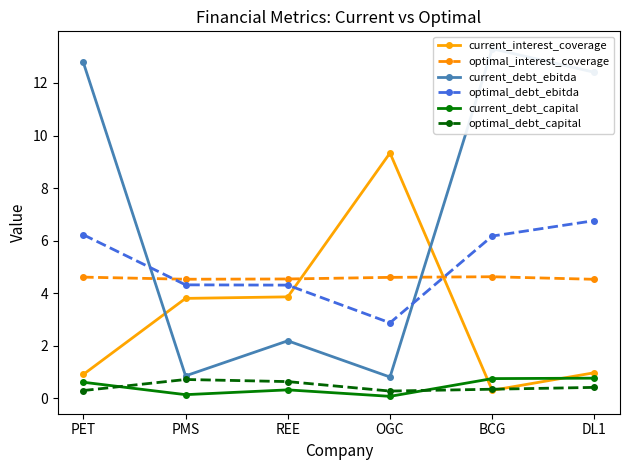

What is the highest value of the optimal_interest_coverage series?

4.6